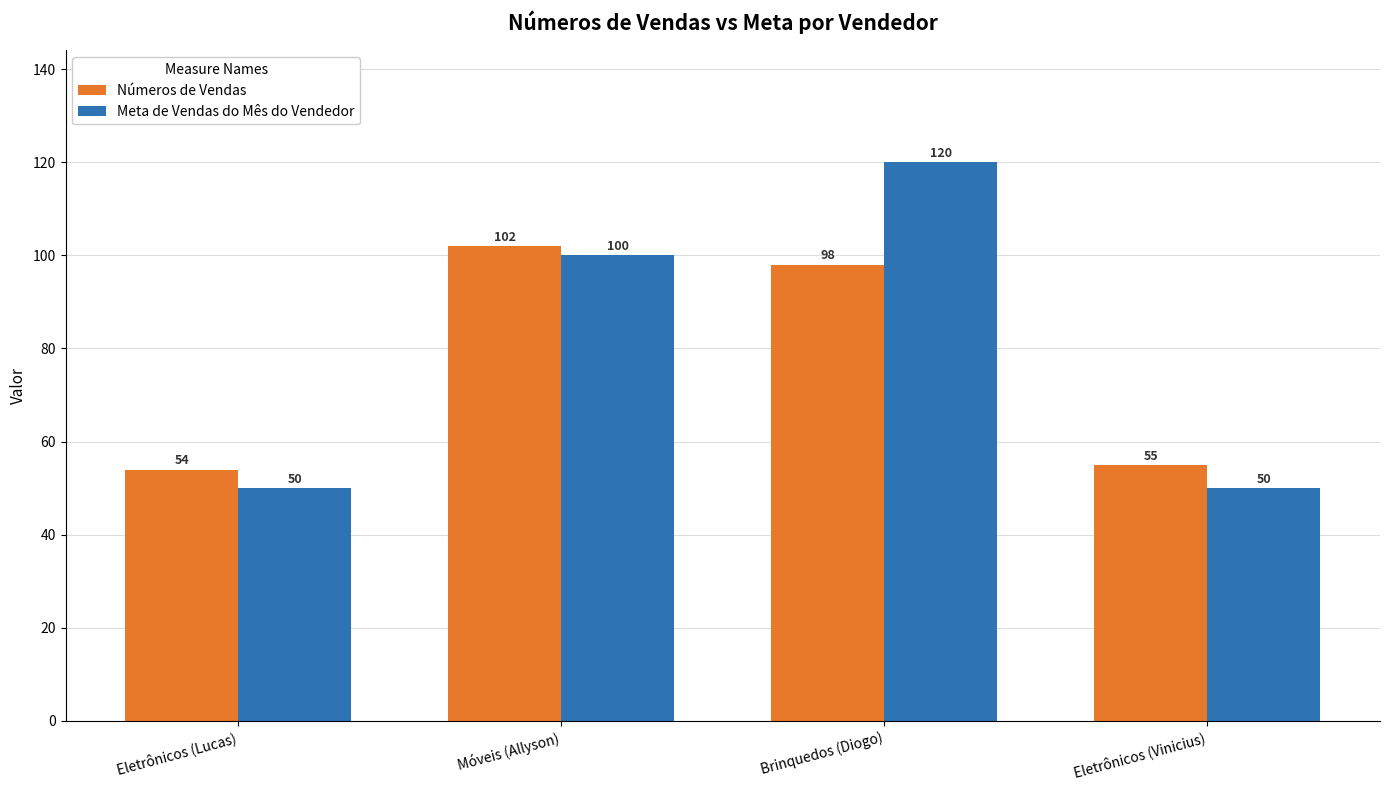

What is the difference between the highest and lowest values at Móveis (Allyson)?

2